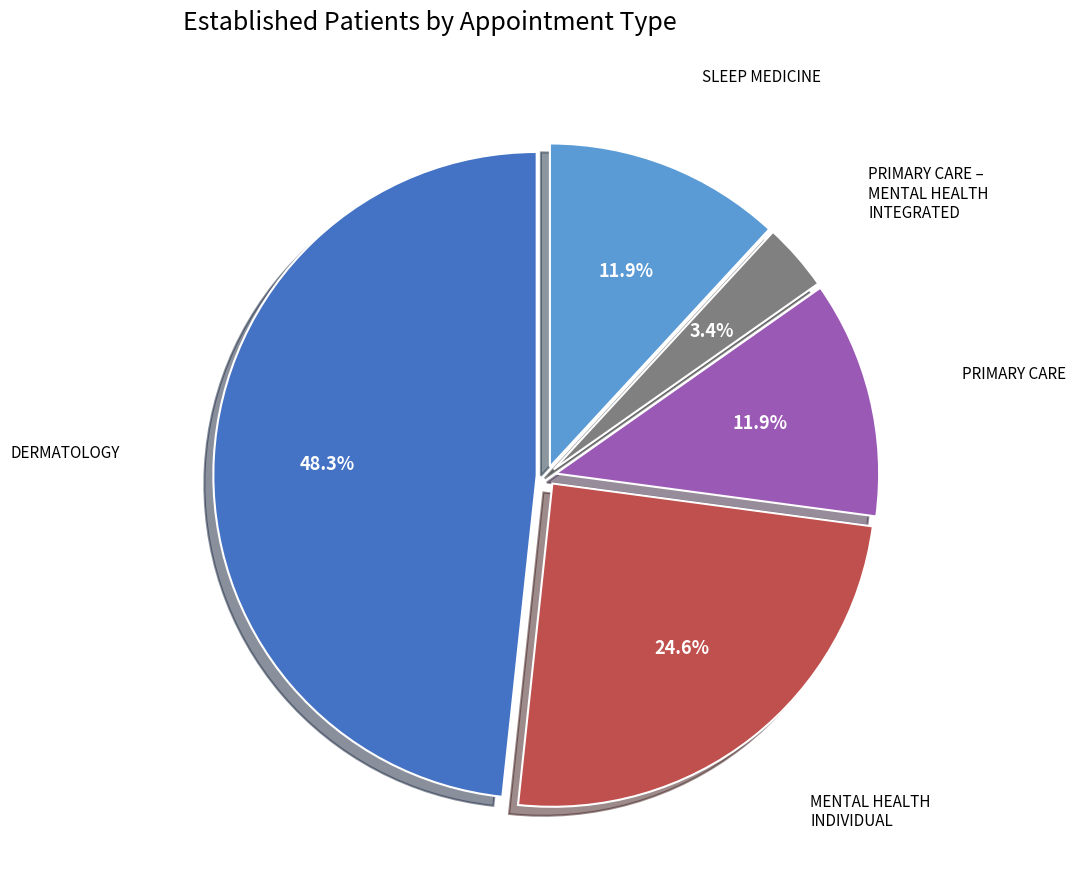

Is there any slice that represents more than half of the pie?

No